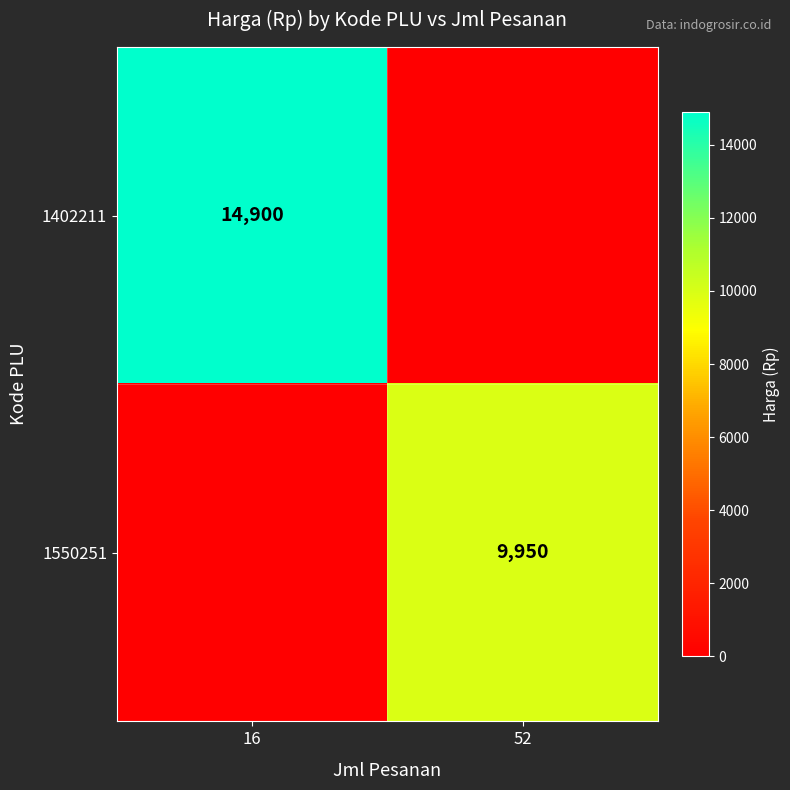

The value of 1402211 at 16 is 20607. True or false?

False